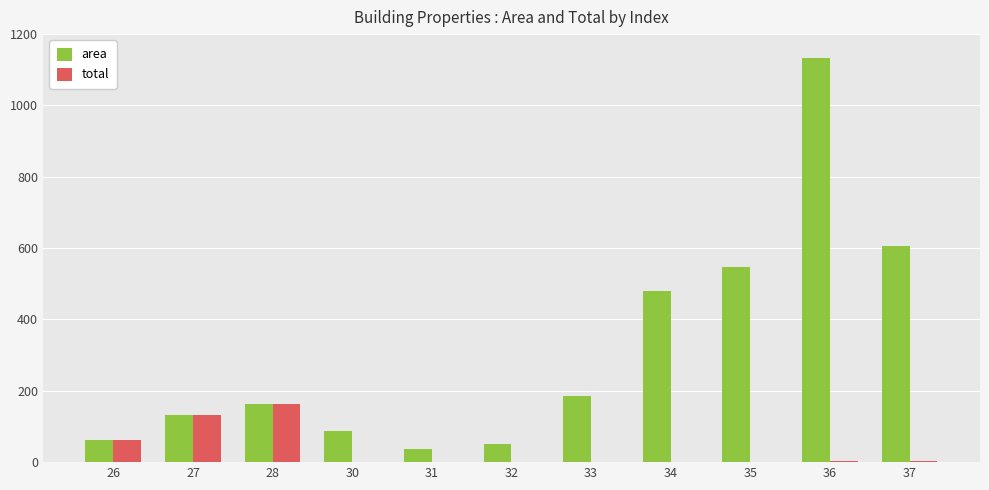

Which series has the largest total across all categories?

area